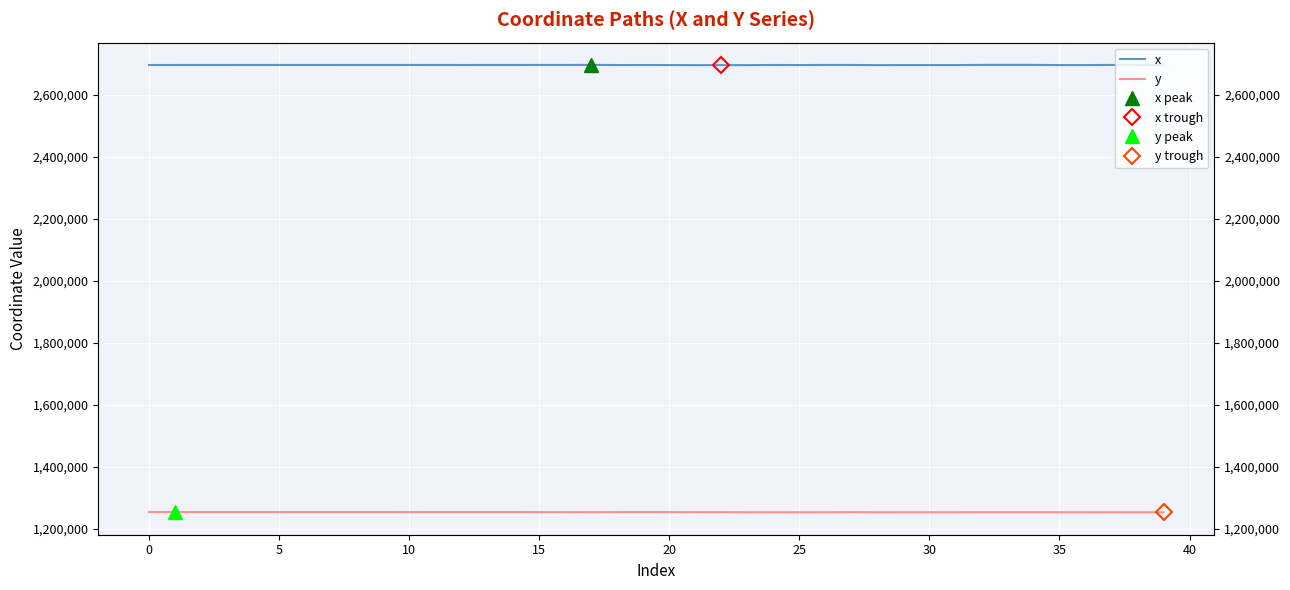

Reading left to right, transcribe all the data shown in this chart.

x: 2697025.2	2697023.0	2697035.9	2697036.0	2697041.2	2697133.5	2697137.7	2697121.7	2697036.6	2697048.1	2697149.0	2697087.8	2697021.2	2697058.5	2697065.4	2697157.4	2697135.4	2697349.8	2696878.8	2696917.7	2696876.6	2696541.8	2696509.1	2696564.0	2697078.4	2696800.8	2697145.7	2697146.9	2696556.4	2696726.8	2696717.9	2696744.1	2697247.5	2697264.2	2697273.0	2696774.0	2696774.0	2697156.9	2697128.0	2696524.4
y: 1253440.0	1253444.7	1253412.6	1253412.3	1253384.1	1253403.3	1253395.9	1253398.4	1253383.2	1253384.9	1253320.2	1253389.7	1253378.4	1253386.0	1253386.9	1253235.2	1253221.8	1252941.9	1253283.8	1253315.0	1253352.2	1253070.5	1253103.0	1252795.6	1252740.2	1252816.9	1252746.8	1253090.9	1252791.2	1252812.8	1252805.9	1252812.0	1252895.9	1252903.8	1252850.2	1252830.5	1252813.8	1252747.9	1252801.9	1252648.5